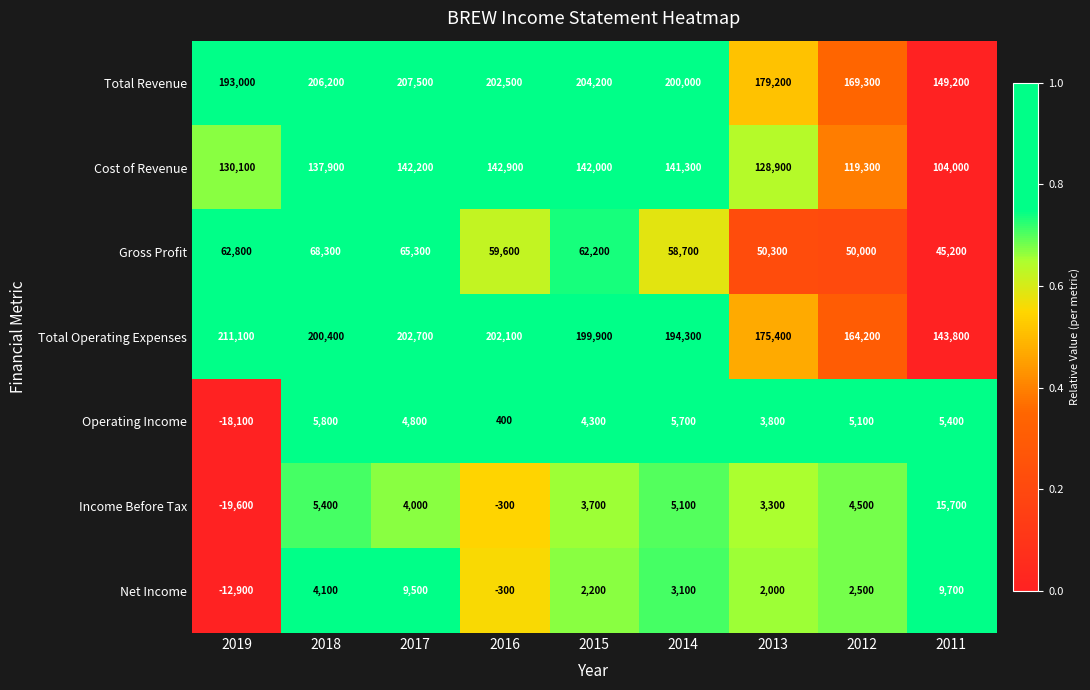

Between 2019 and 2015, which series saw the biggest shift?

Income Before Tax